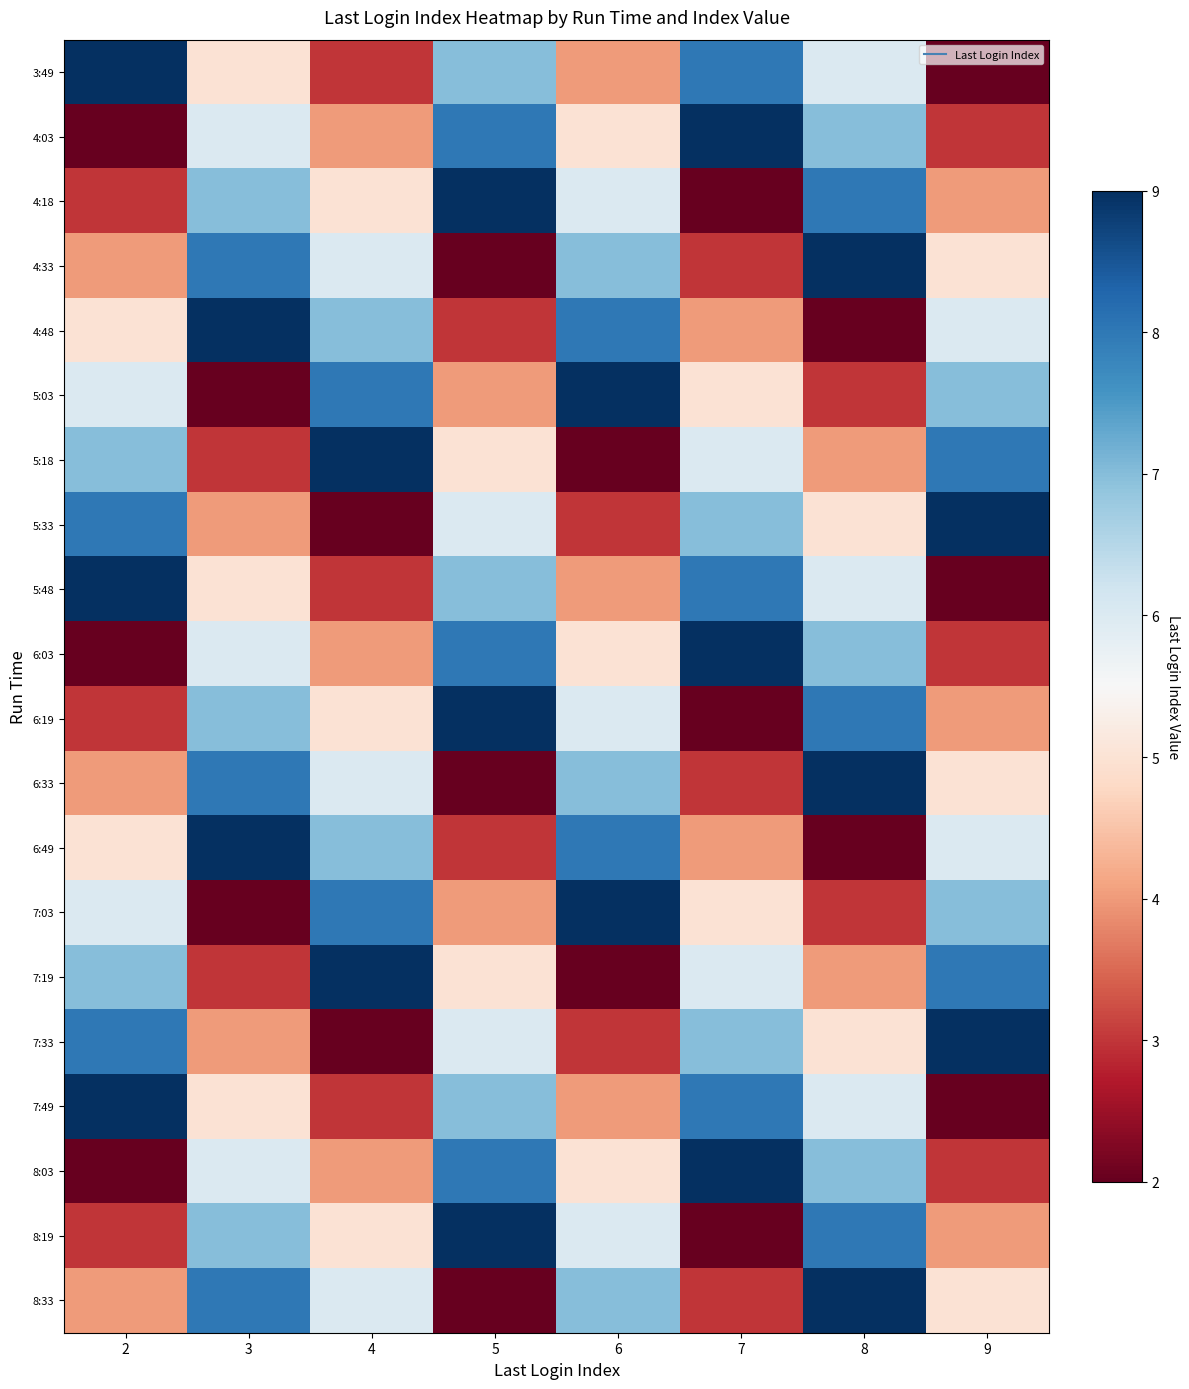

At 9, list the series in order from largest to smallest.

5:33, 7:33, 5:18, 7:19, 5:03, 7:03, 4:48, 6:49, 4:33, 6:33, 8:33, 4:18, 6:19, 8:19, 4:03, 6:03, 8:03, 3:49, 5:48, 7:49